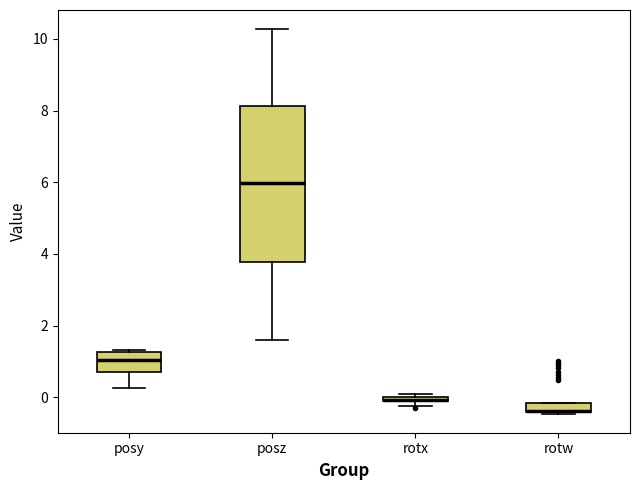

Comparing the boxes themselves (not the whiskers), which one is the tallest?

posz